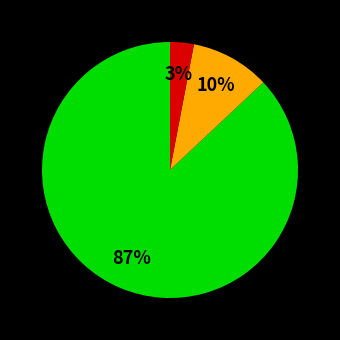

Does any single category account for the majority?

Yes